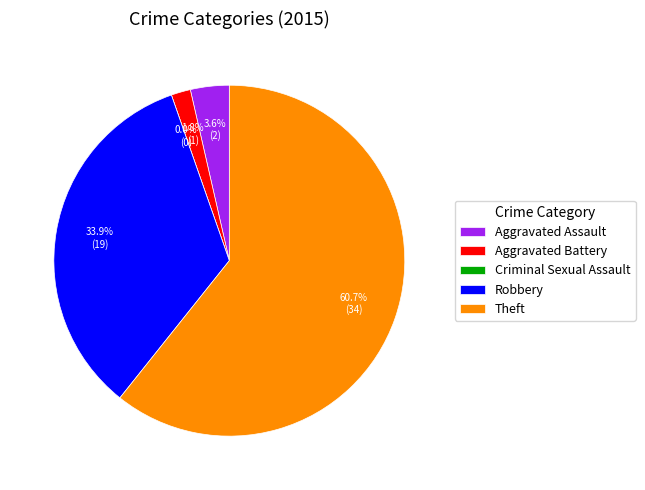

What percentage is NOT represented by Theft?

39.3%